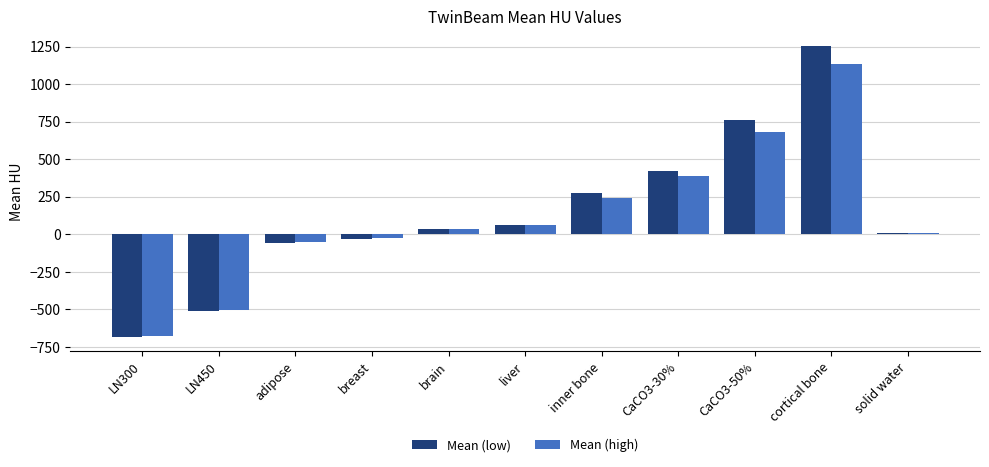

What is the sum of all Mean (low) values?

1528.9